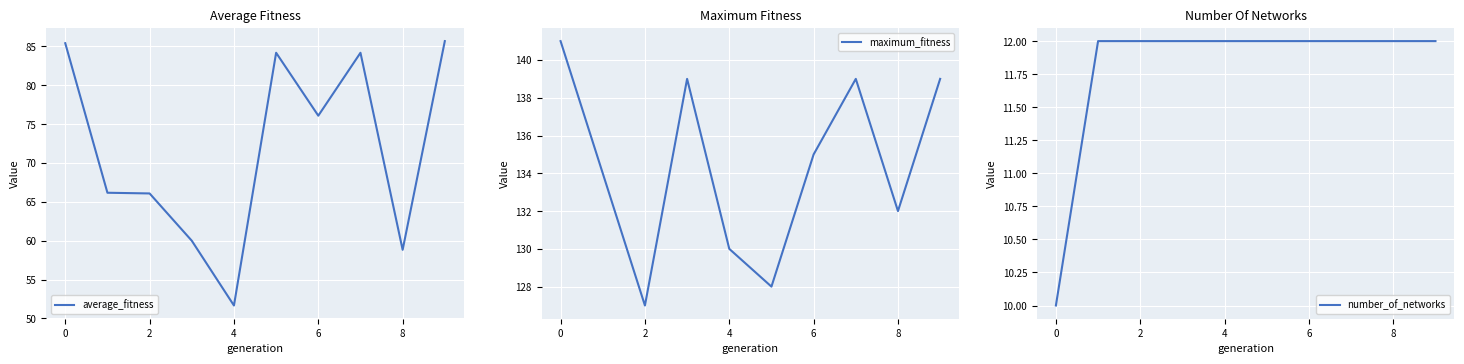

True or false: number_of_networks and average_fitness cross at least once.

False